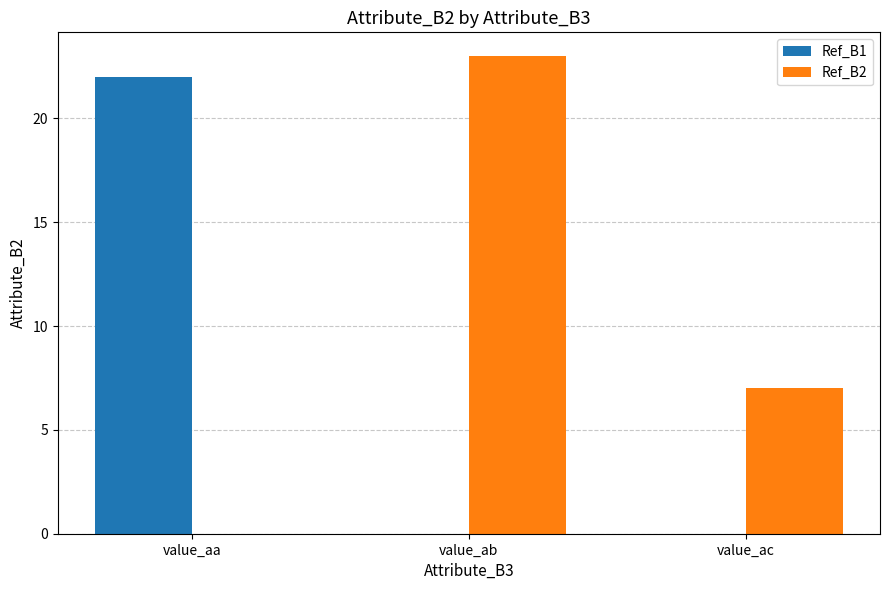

What is the total value across all series at value_ab?

23